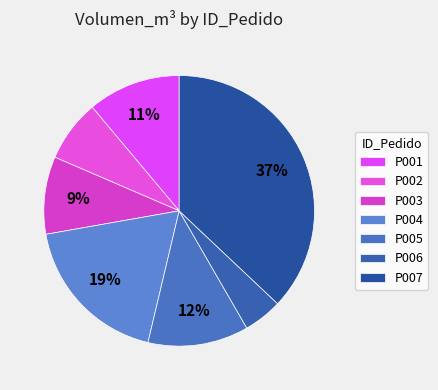

Is P002 the majority of the pie?

No